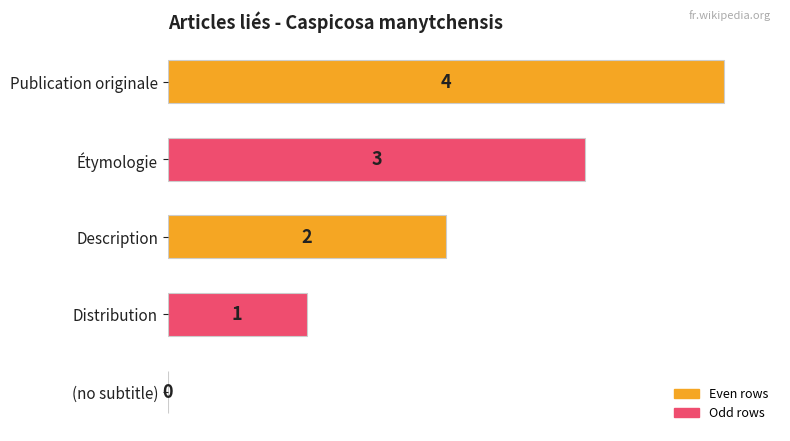

Are the bars horizontal?

Yes